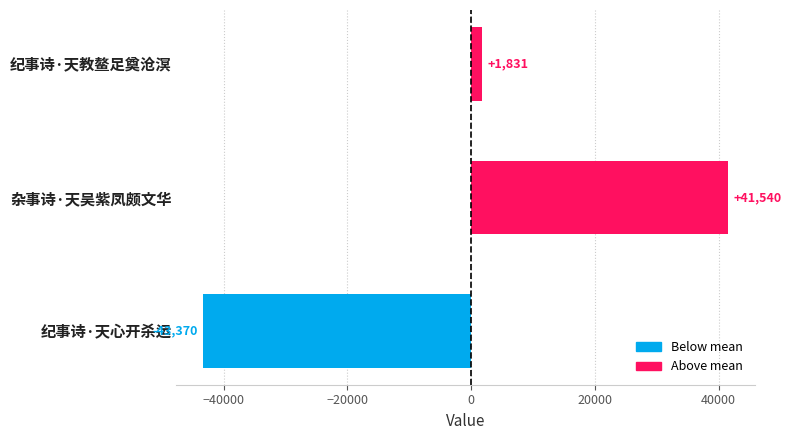

At which label is the value closest to -915?

纪事诗·天教鳌足奠沧溟